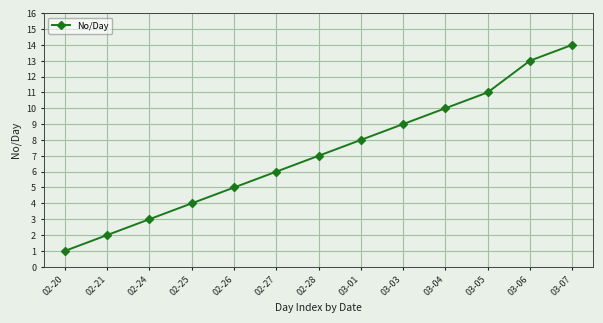

How many lines are shown in the chart?

1